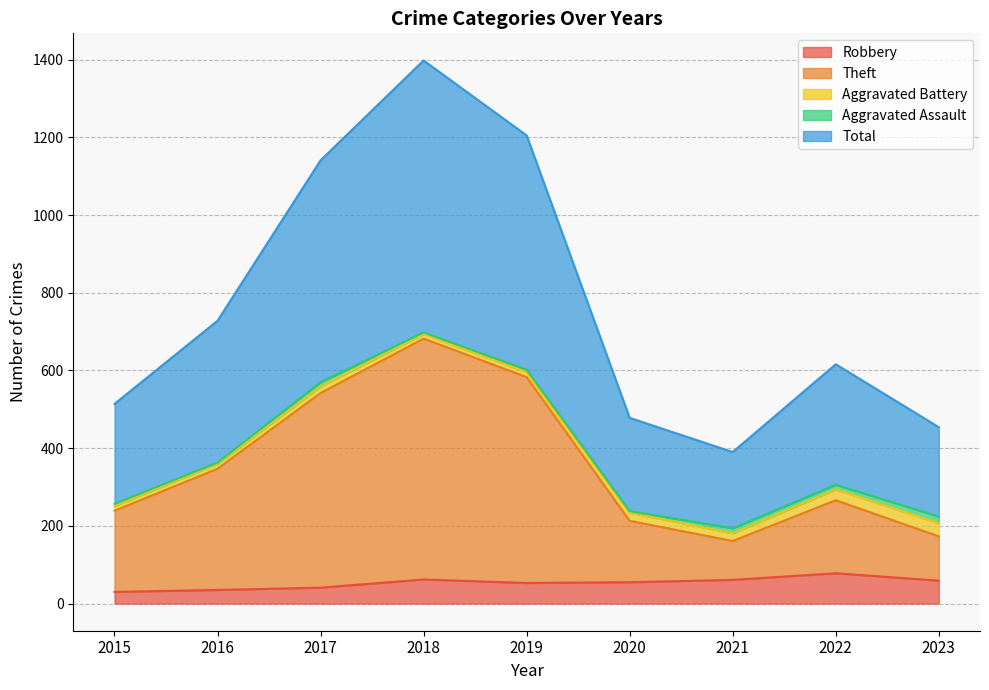

True or false: Theft and Robbery cross at least once.

False